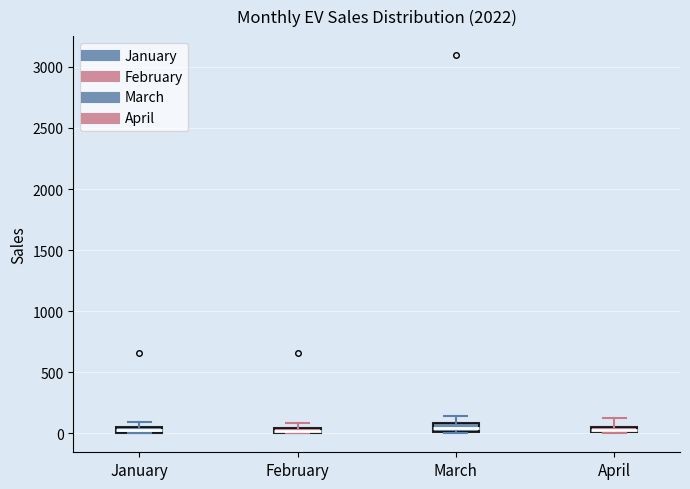

Where is the lower edge of the box for February on the y-axis? The values are not printed on the chart, so give them approximately, as read against the axis.

0